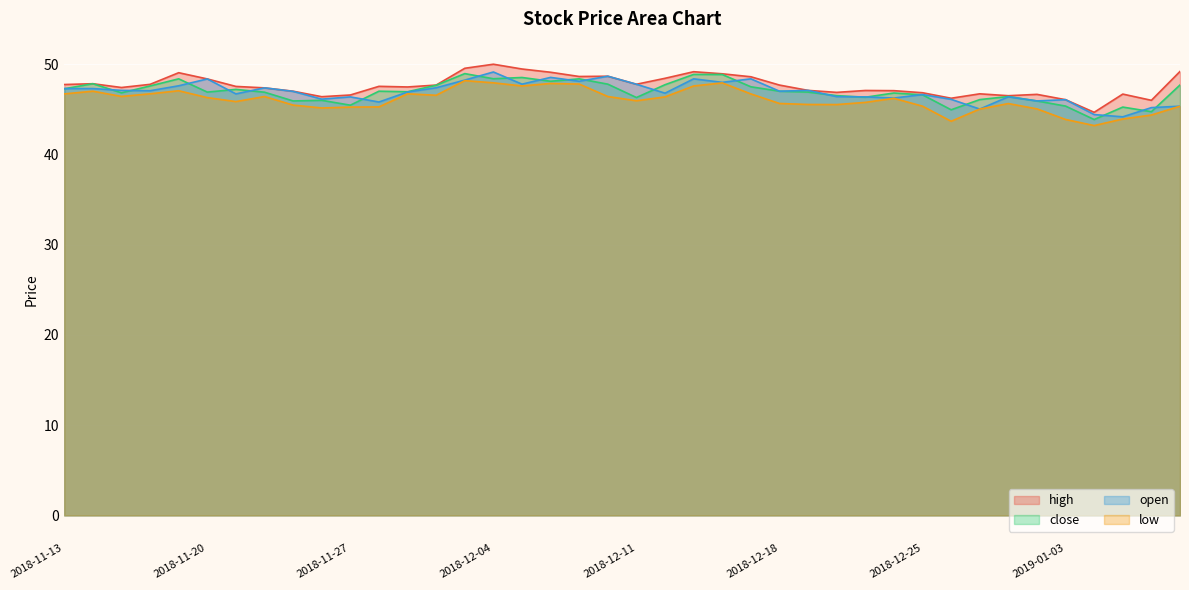

What position from the left is 2018-12-11?

21